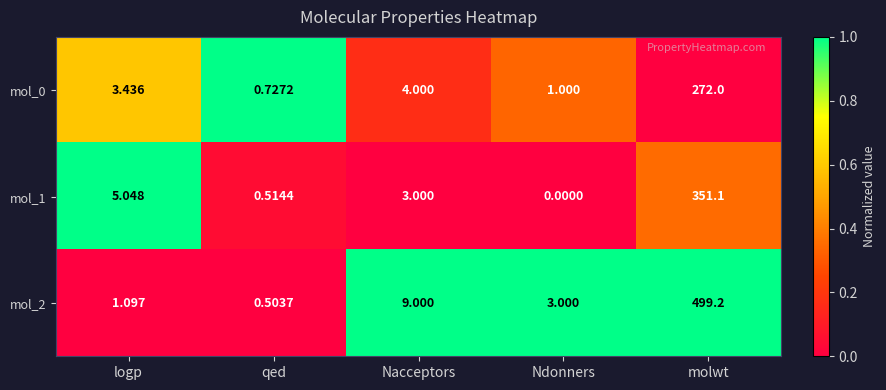

How many values in the mol_0 series exceed 3?

3